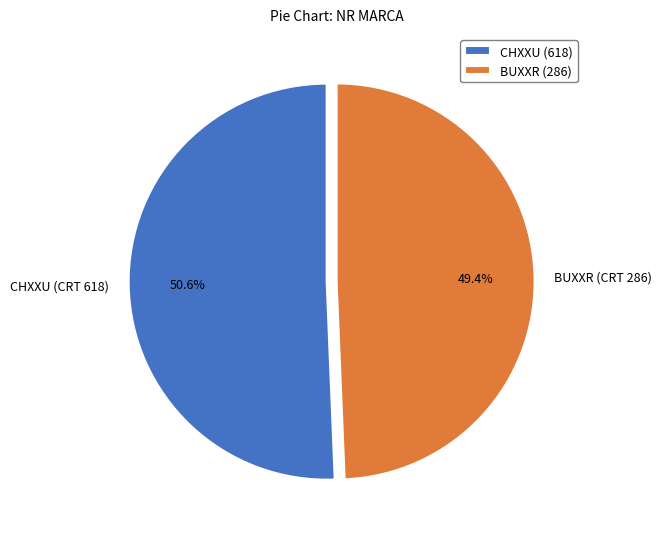

What is the ratio of the value at BUXXR (CRT 286) to the value at CHXXU (CRT 618)?

1.0